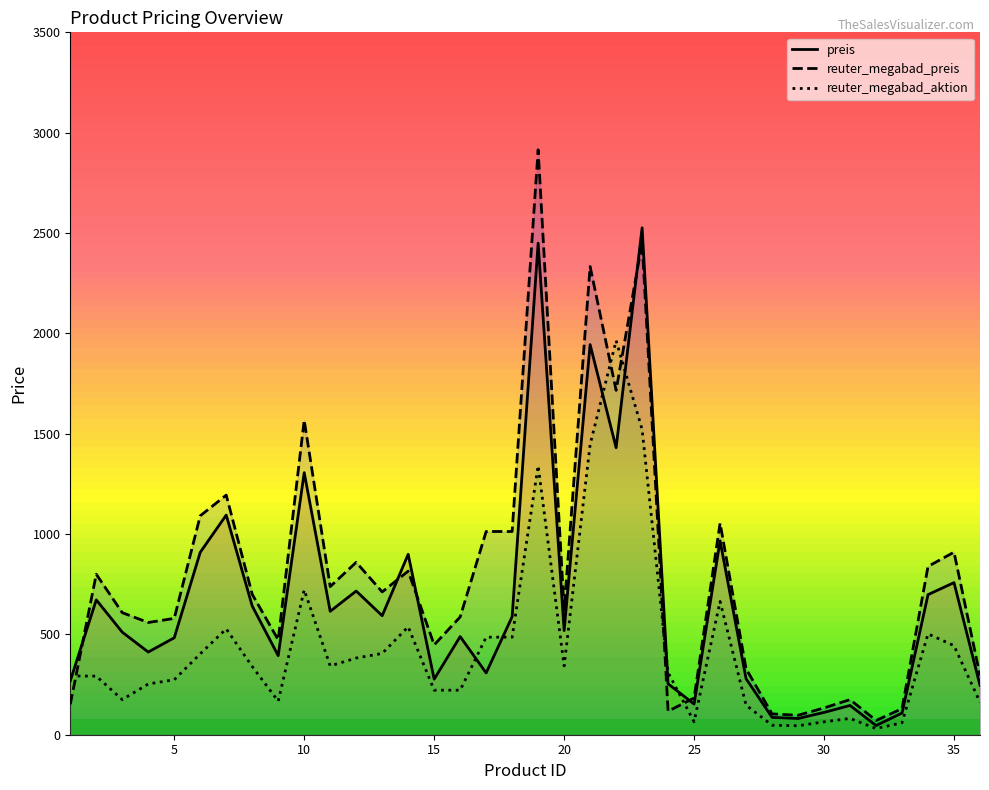

True or false: reuter_megabad_preis has more than 0 interior local peaks.

True